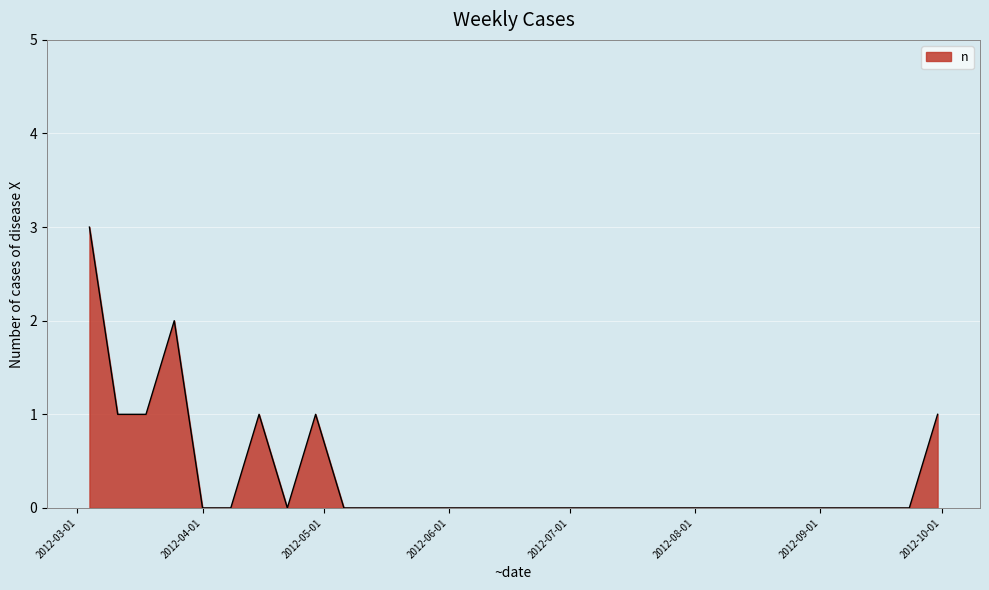

Reading left to right, extract all data points from this chart.

3	1	1	2	0	0	1	0	1	0	0	0	0	0	0	0	0	0	0	0	0	0	0	0	0	0	0	0	0	0	1